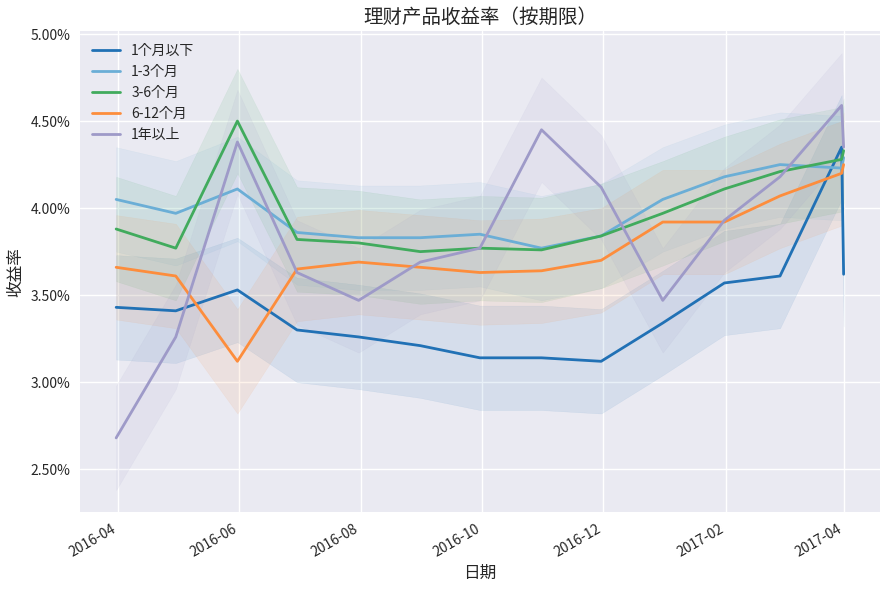

At which category does the chart reach its minimum across all series?

2016-04